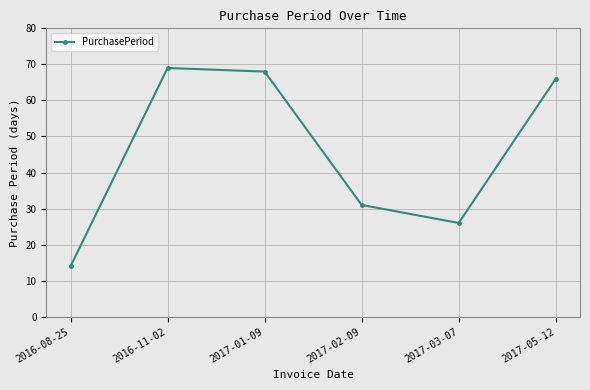

Approximately how many times larger is the value at 2017-05-12 compared to 2017-01-09?

1.0